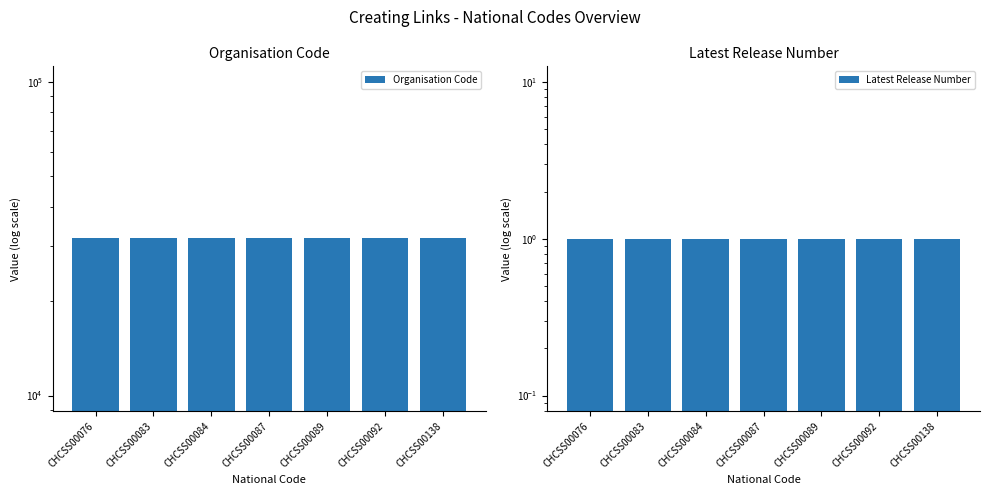

What is the sum of all Organisation Code values?

221816